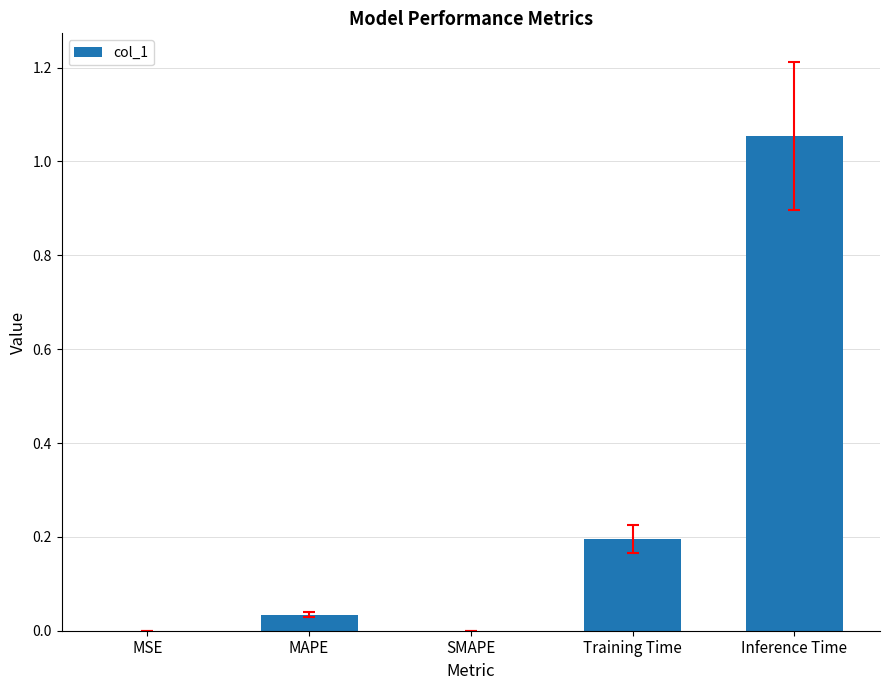

Between Training Time and Inference Time, which is larger?

Inference Time